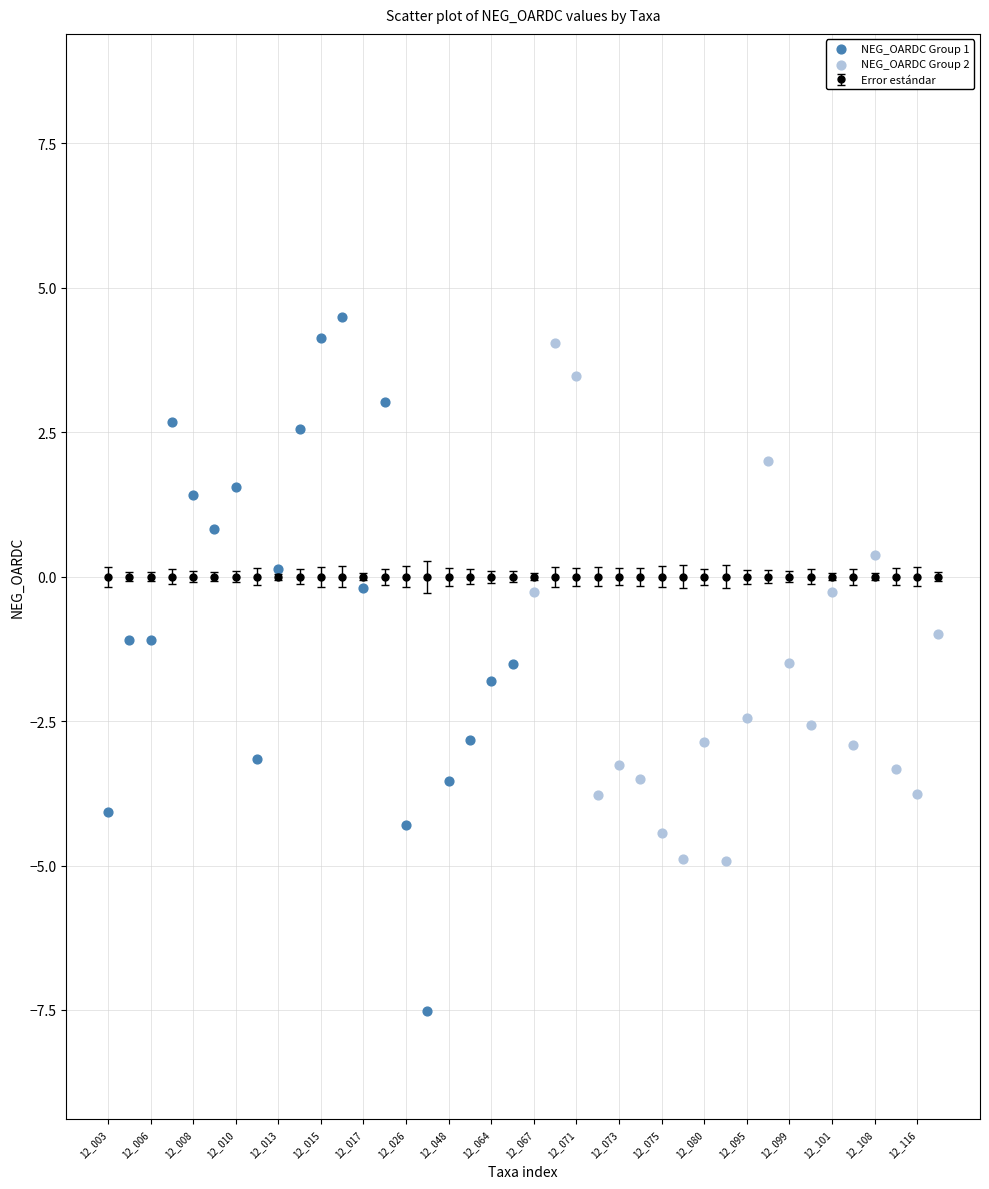

Which series contains the lowest Y value?

NEG_OARDC Group 1